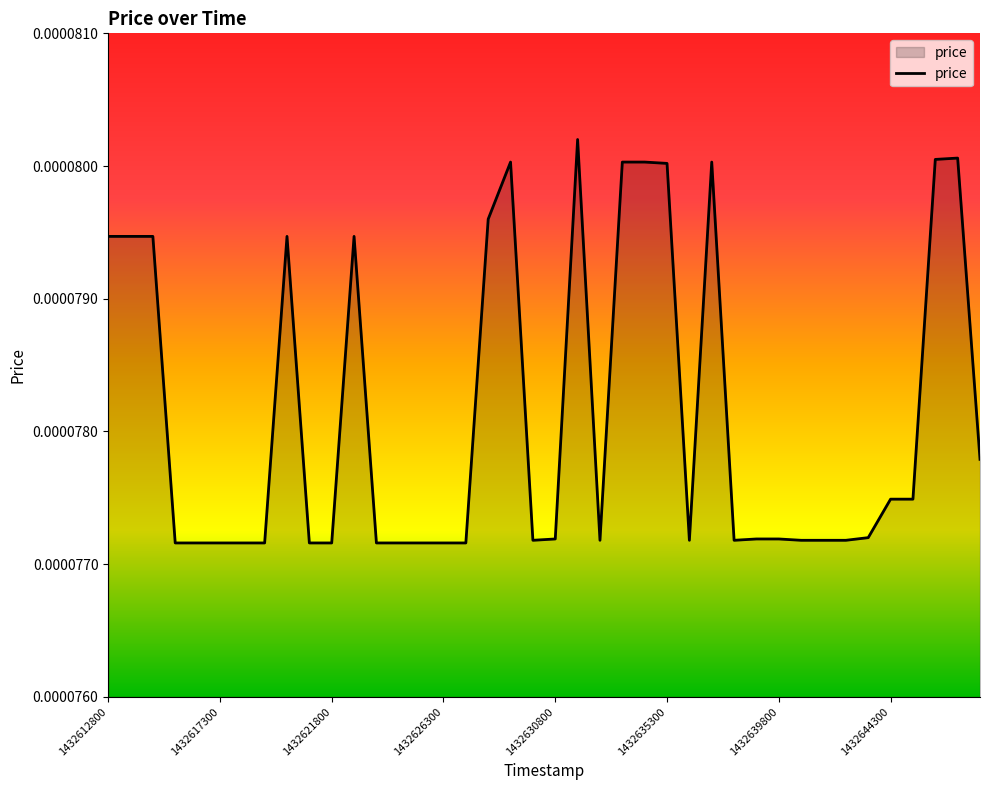

How many values are between 0 and 1?

40